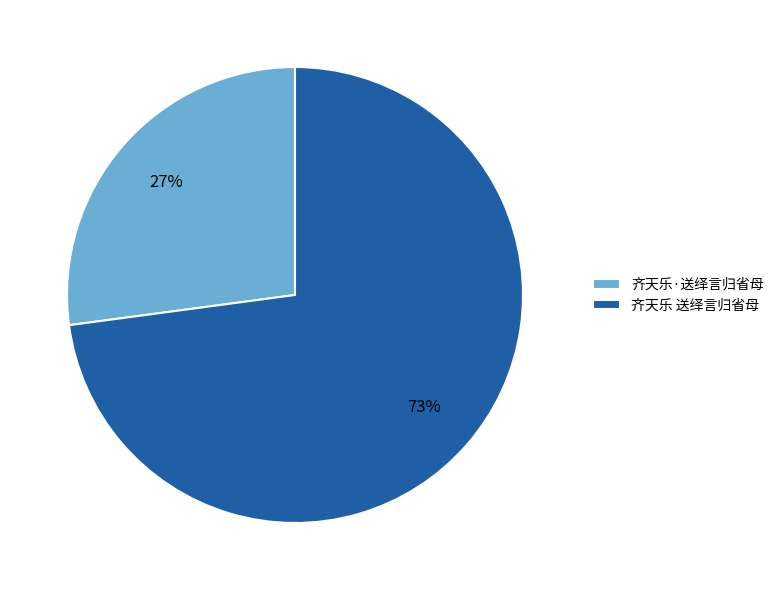

To the nearest percent, what portion does 齐天乐 送绎言归省母 represent?

73%